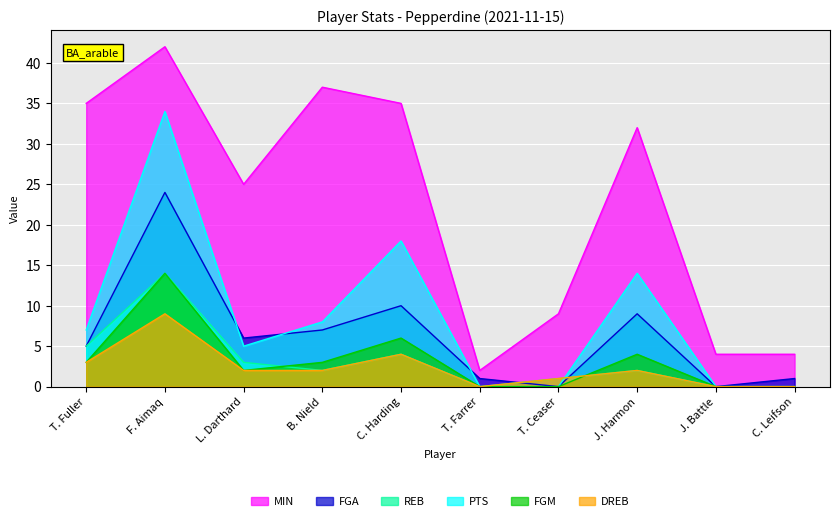

At how many categories does at least one series exceed 8?

7